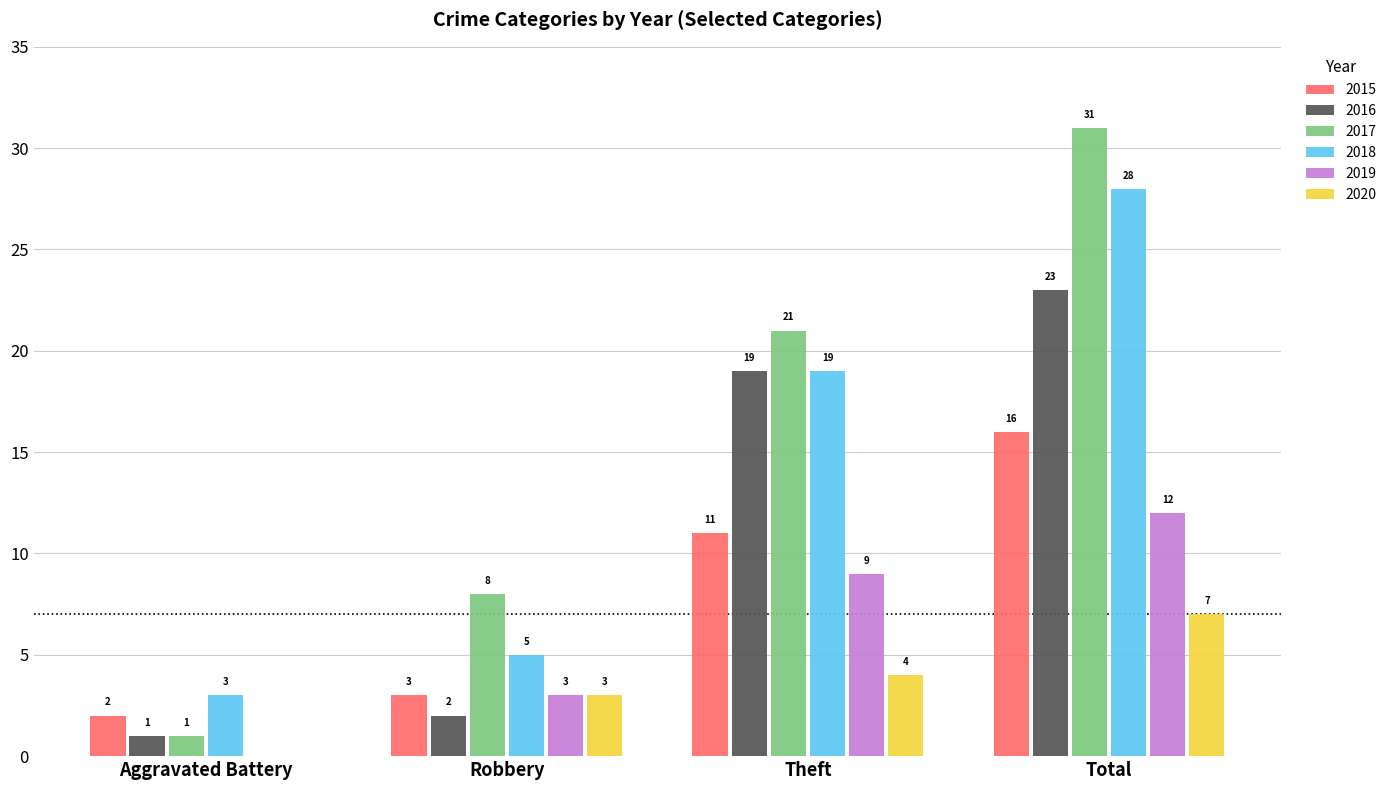

True or false: 2017 has a value of 19 at Total.

False